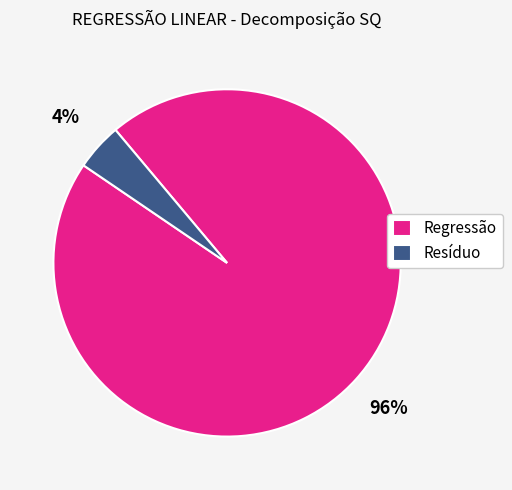

Combined, do Resíduo and Regressão account for over 50%?

Yes